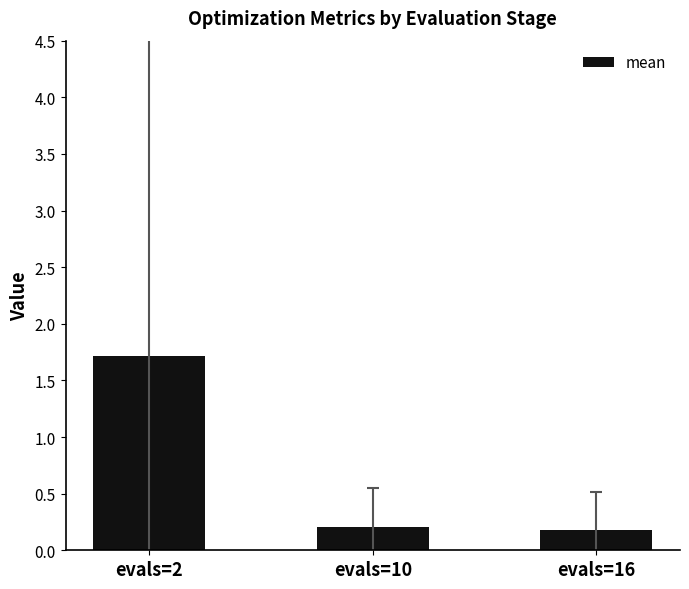

The chart shows a value of 0.2 at evals=10. True or false?

True